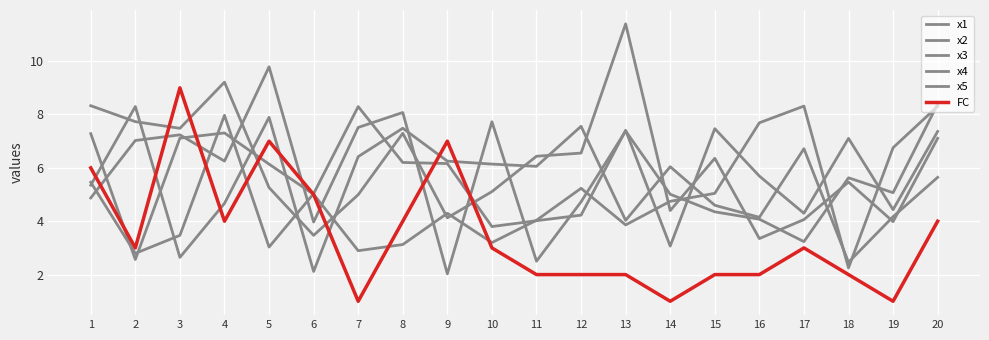

How many values in the x5 series exceed 6?

10